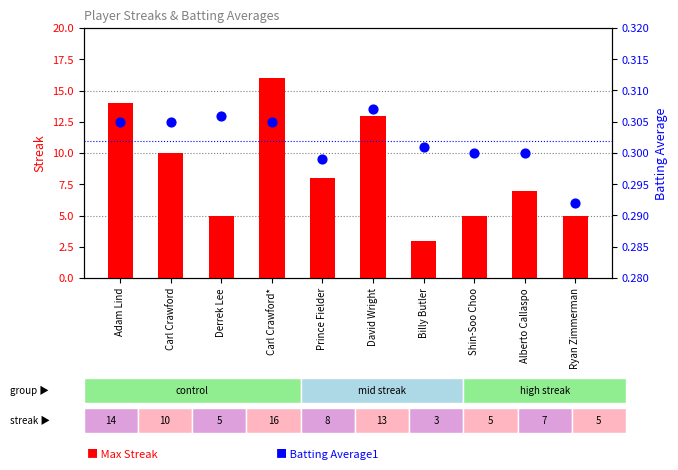

At how many categories does at least one series exceed 5?

6